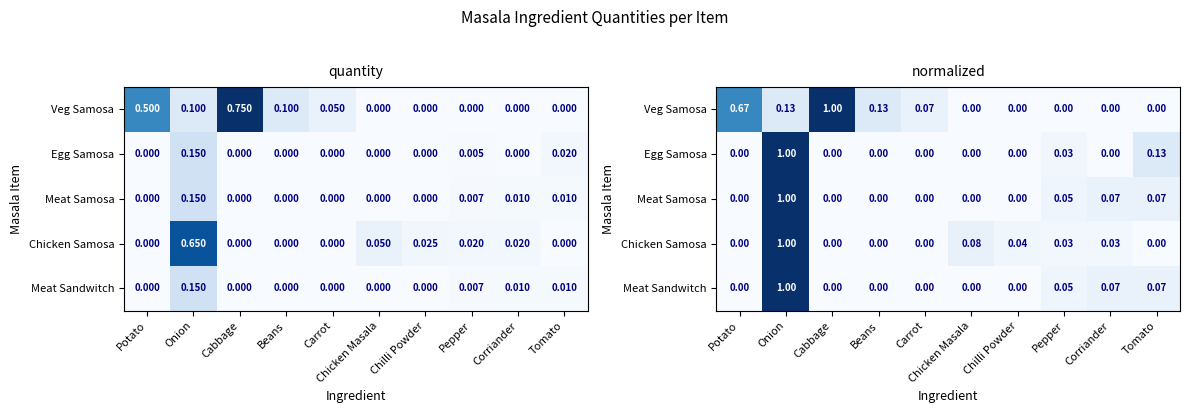

List the labels in order of Chicken Samosa value, largest first.

Onion, Chicken Masala, Chilli Powder, Pepper, Corriander, Potato, Cabbage, Beans, Carrot, Tomato